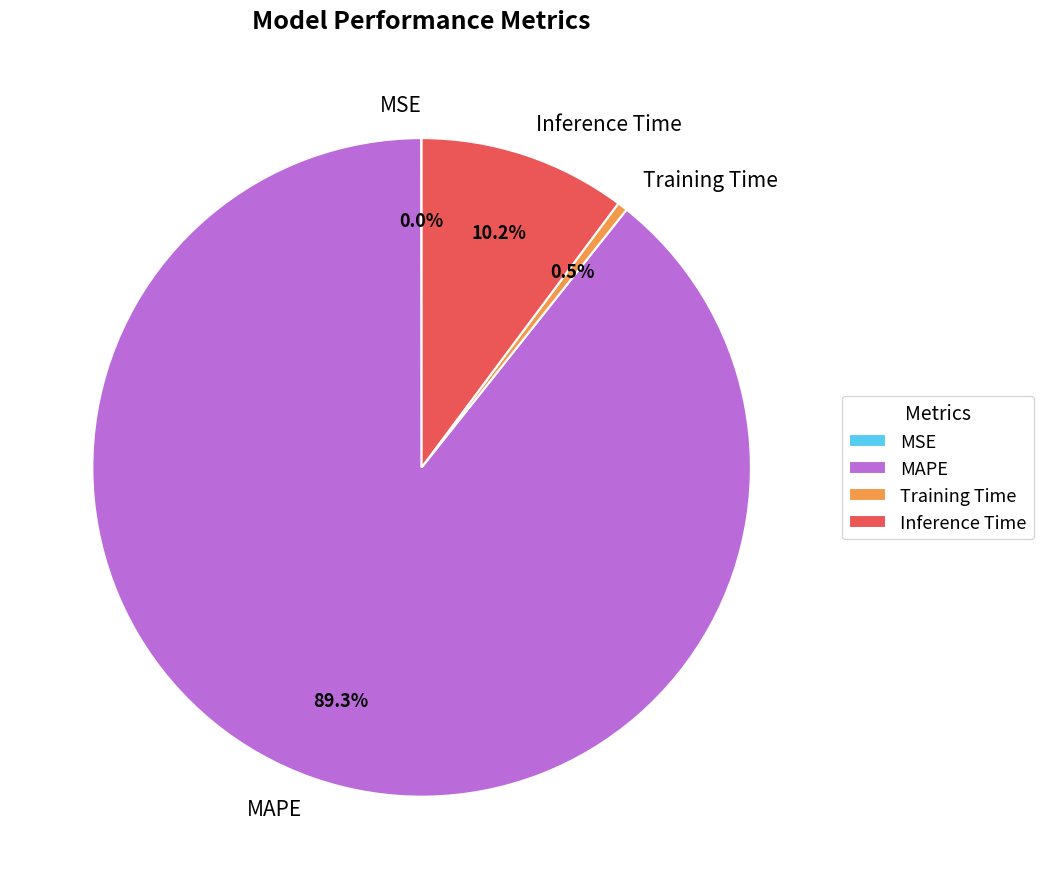

To the nearest percent, what is the combined percentage of MAPE and Training Time?

90%